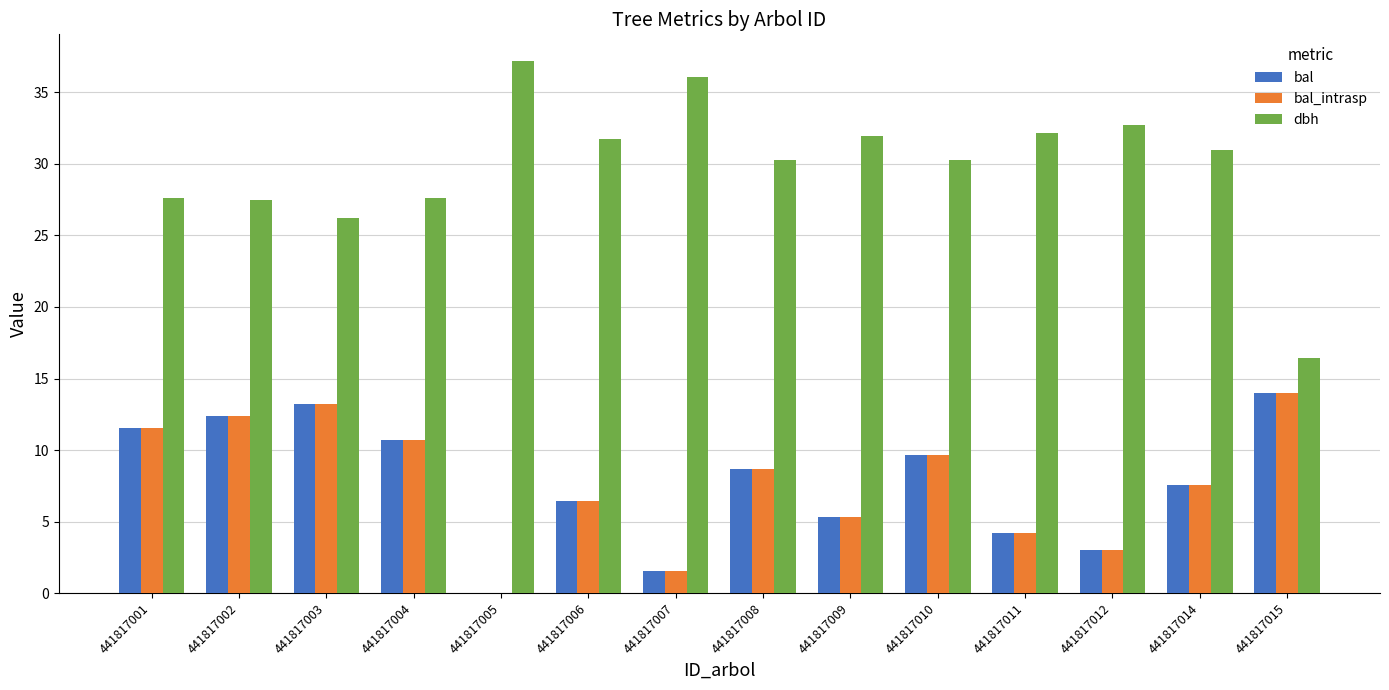

What are all the series names shown in the legend?

bal, bal_intrasp, dbh